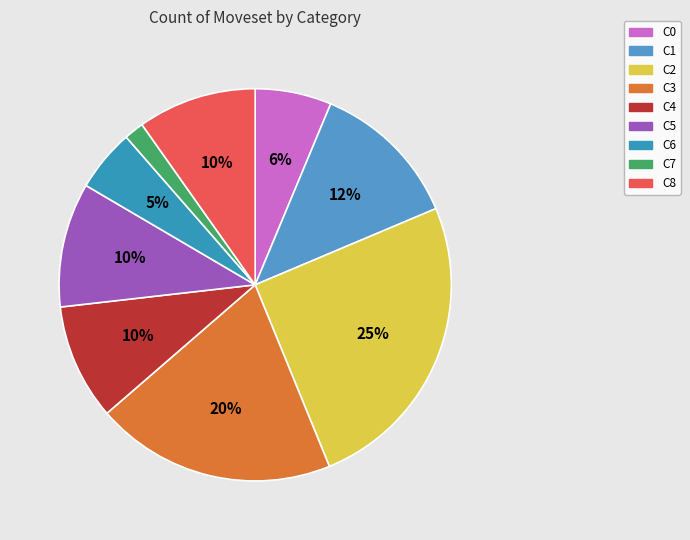

Between C5 and C6, which is larger?

C5